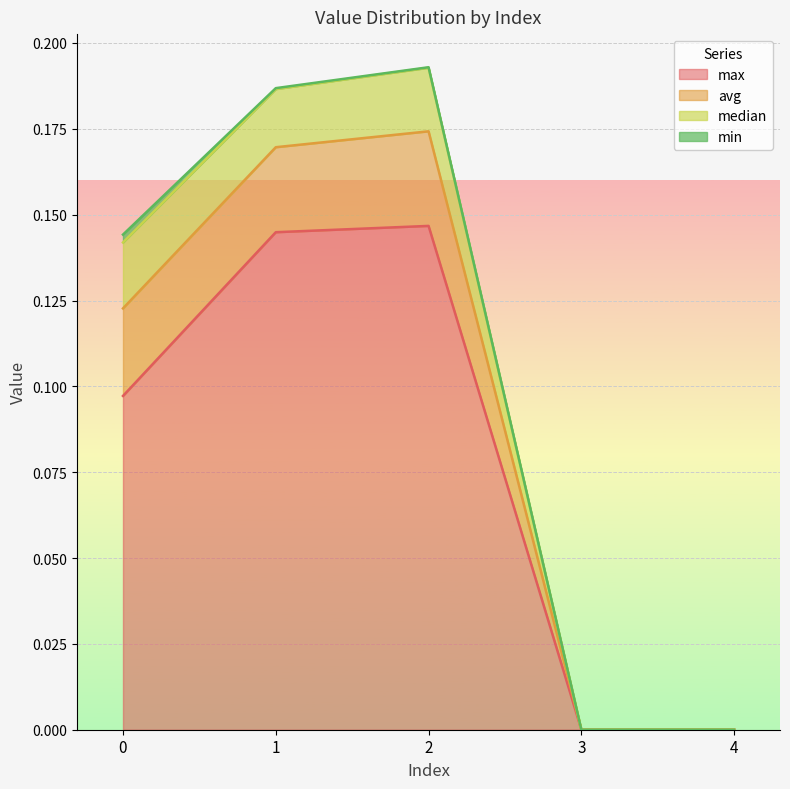

At how many categories does at least one series exceed 0?

3